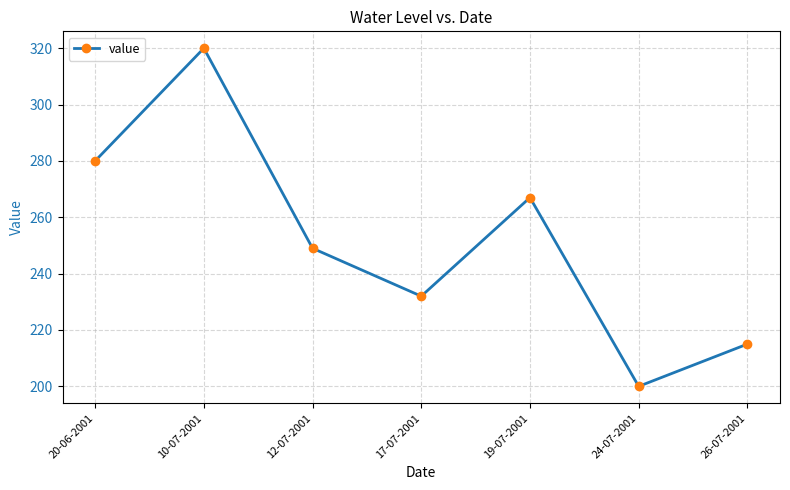

Which label corresponds to the smallest value in the chart?

24-07-2001